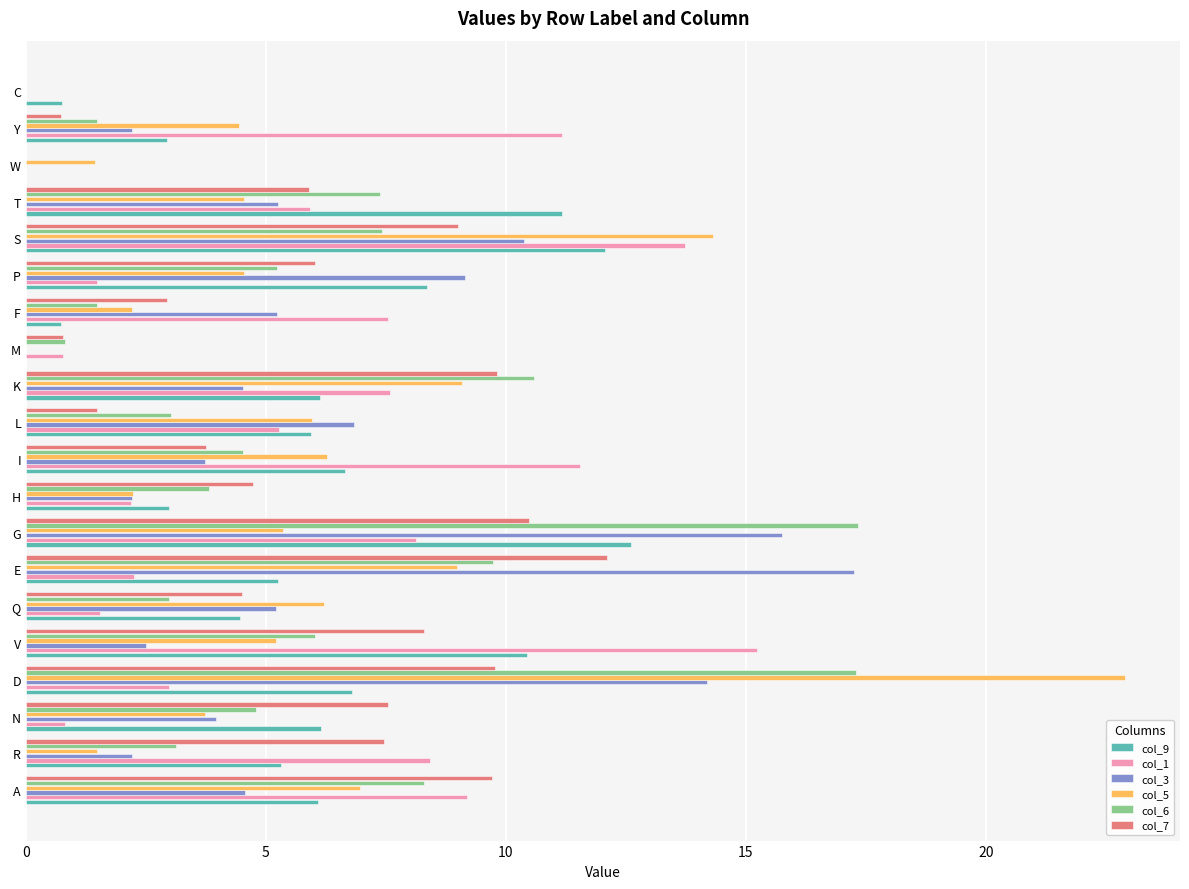

Between K and S, which series saw the biggest shift?

col_1